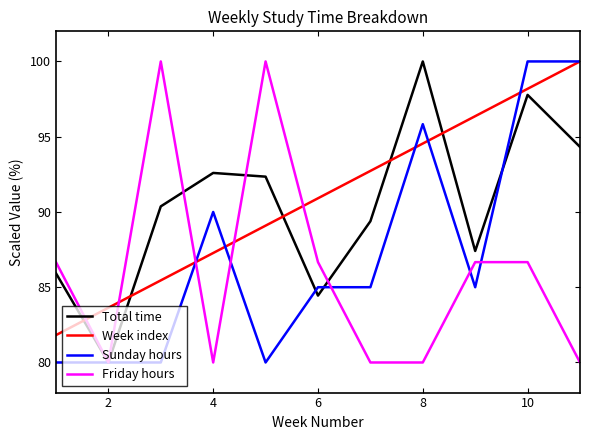

How many interior local peaks does the Total time series have?

3